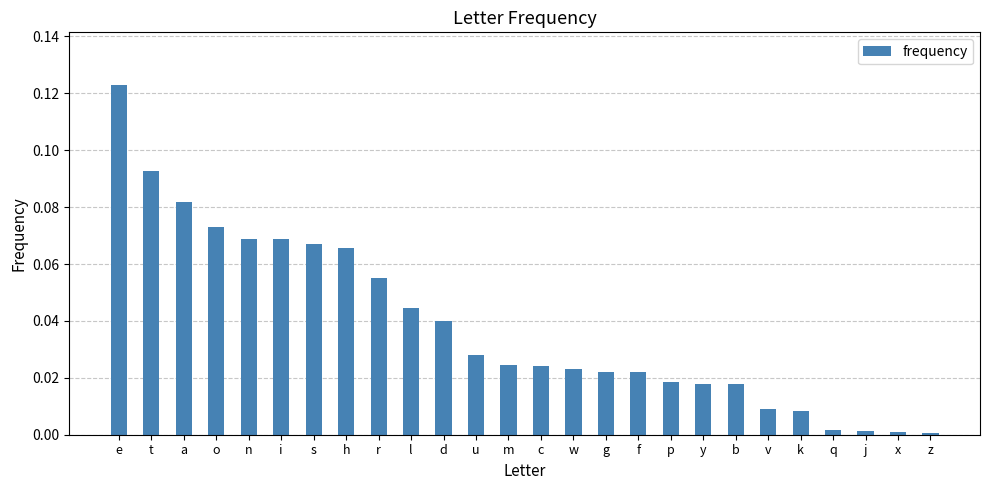

The value at y is 0.0. True or false?

True